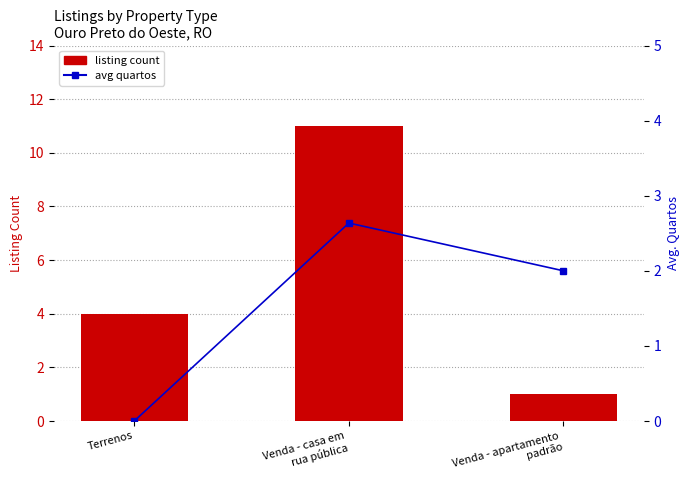

At which label does avg quartos first exceed 2?

Venda - casa em
rua pública